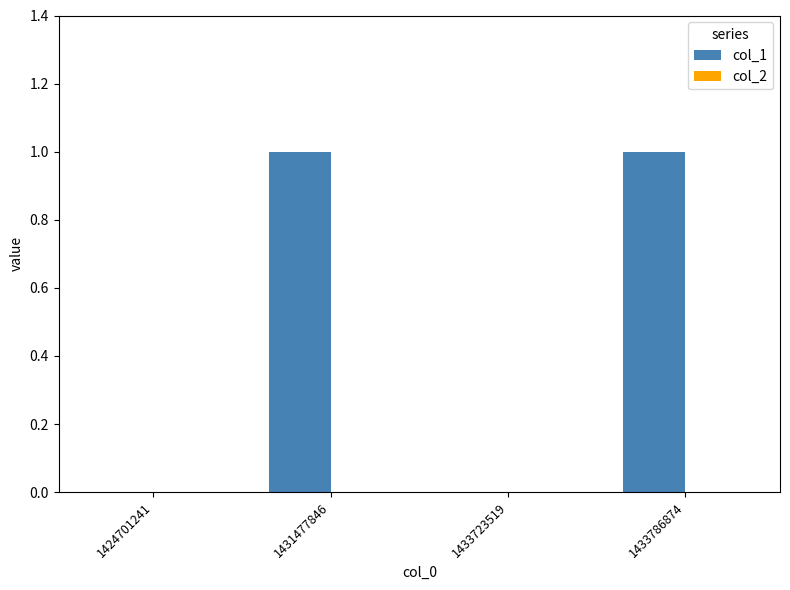

The value at 1433723519 is 0. True or false?

True